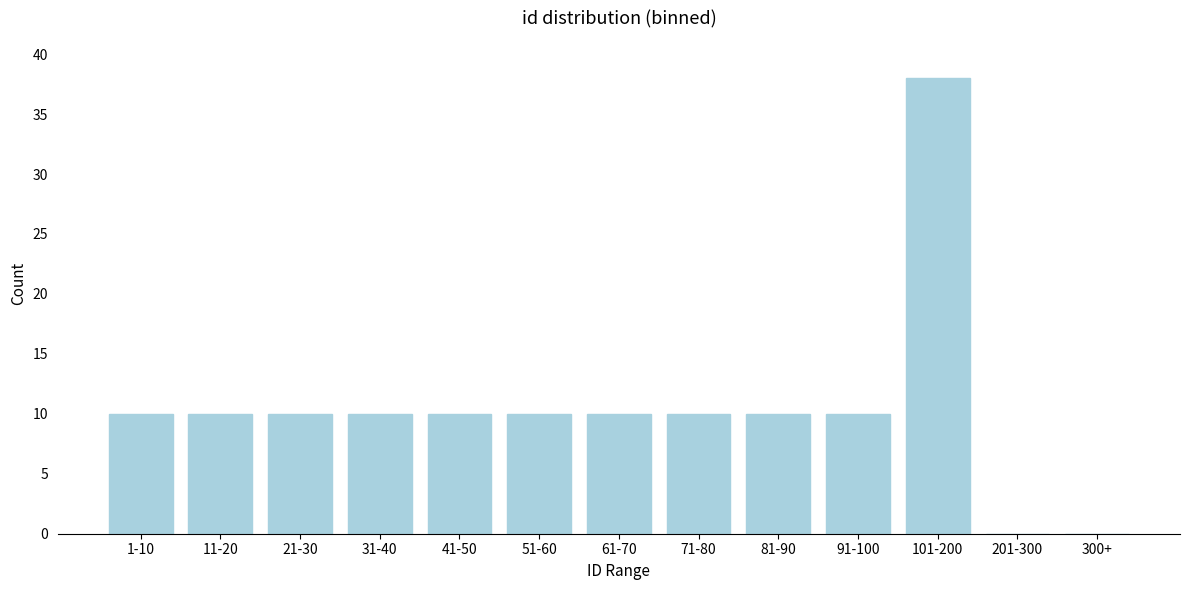

Reading right to left, what are all the values shown in this chart?

300+=0	201-300=0	101-200=38	91-100=10	81-90=10	71-80=10	61-70=10	51-60=10	41-50=10	31-40=10	21-30=10	11-20=10	1-10=10